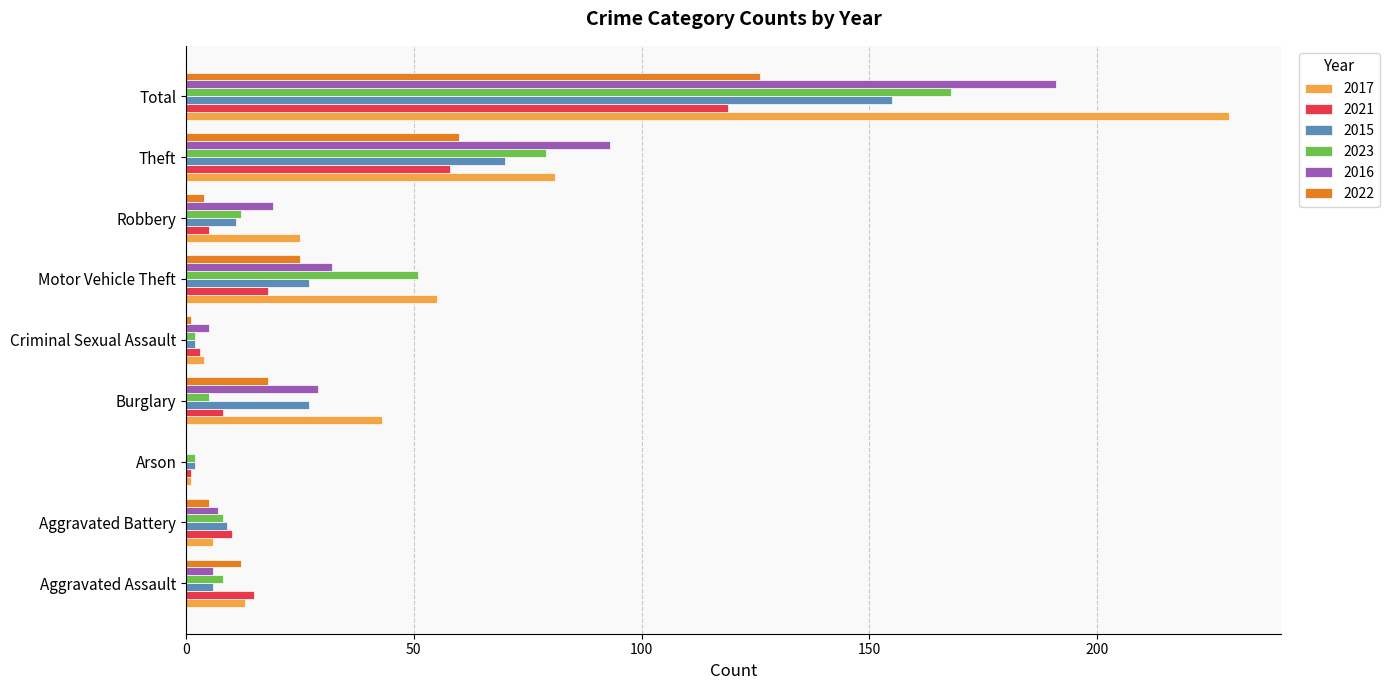

How many data points does each series have?

9